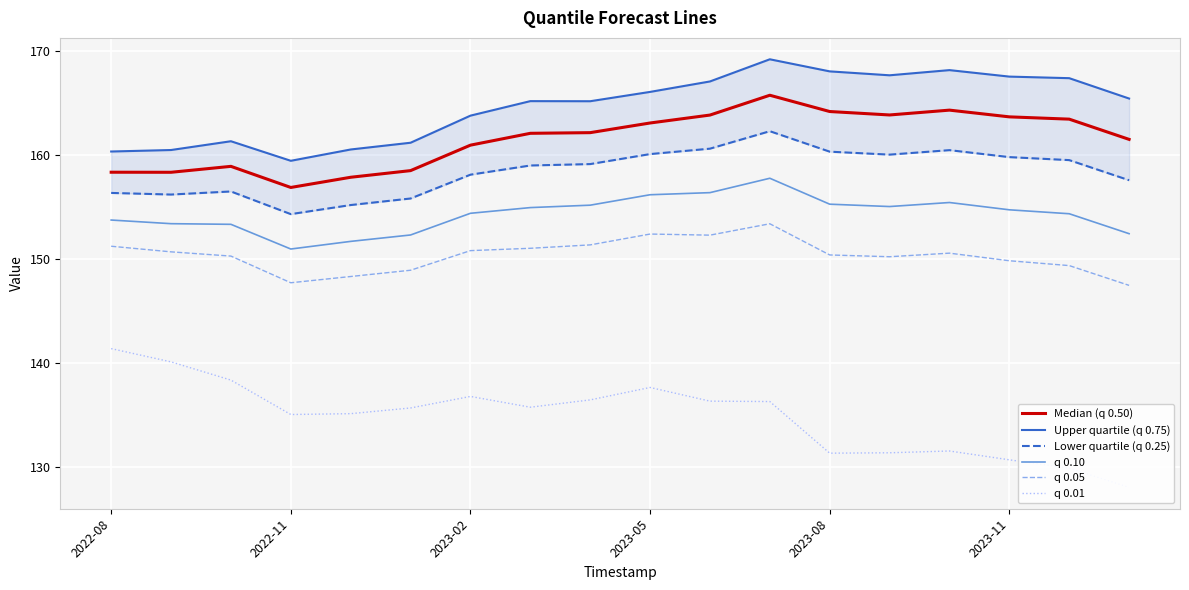

True or false: Lower quartile (q 0.25) has a value of 159.5 at 16.

True